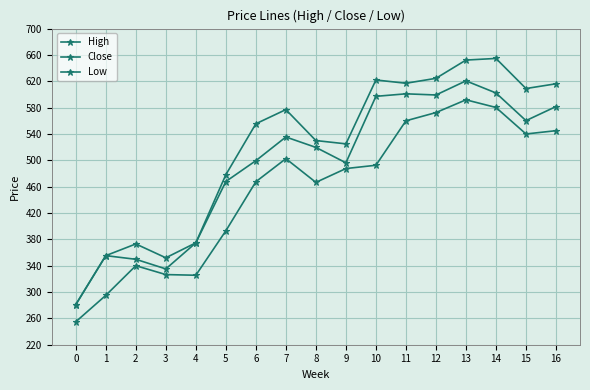

How many lines are shown in the chart?

3